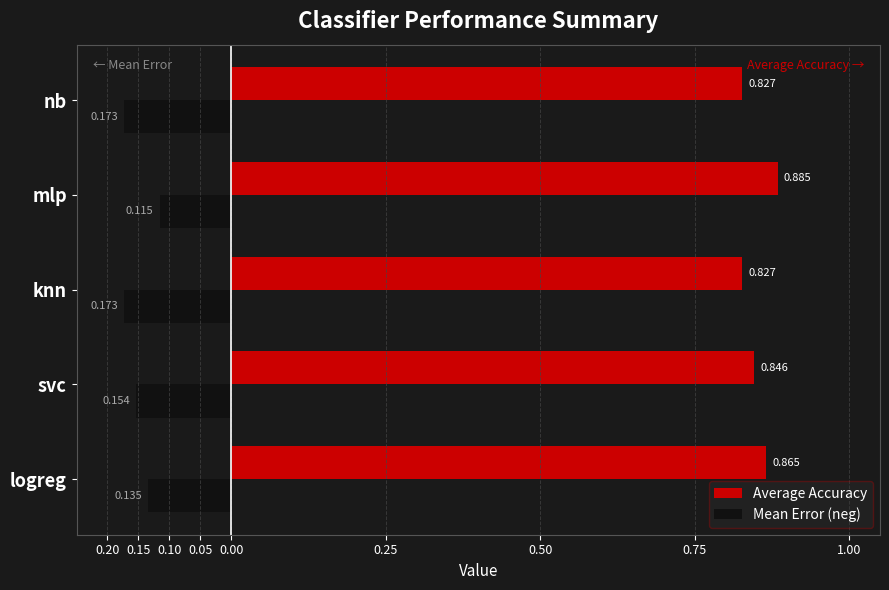

What are all the series names shown in the legend?

Average Accuracy, Mean Error (neg)